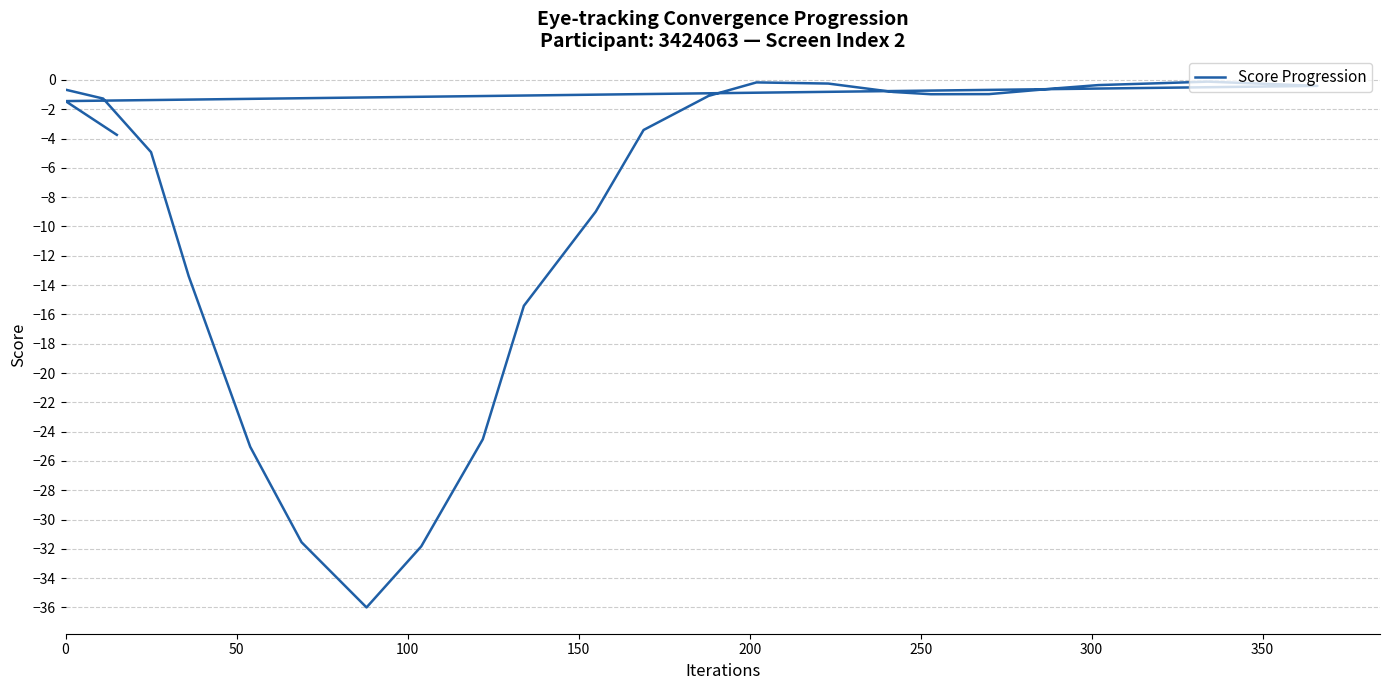

Reading right to left, list all the values displayed in this chart.

-3.7	-1.4	-0.4	-0.1	-0.2	-0.3	-0.6	-1.0	-1.0	-0.8	-0.2	-0.2	-1.1	-3.4	-9.0	-15.4	-24.5	-31.8	-36.0	-31.5	-25.0	-13.4	-4.9	-1.3	-0.7